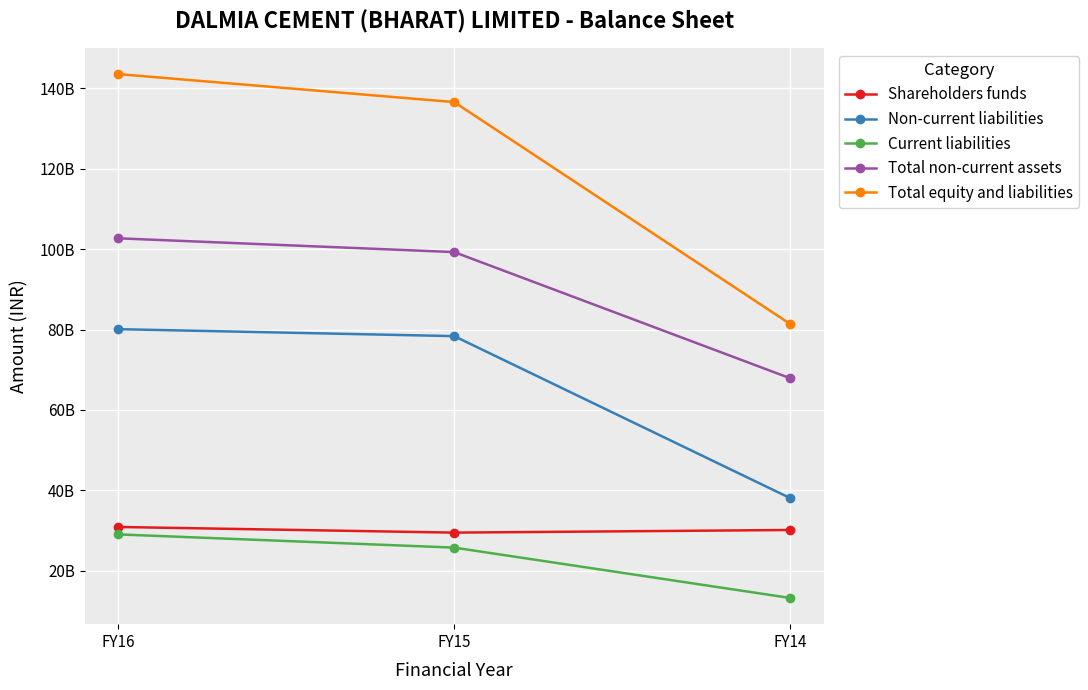

Reading left to right, what are all the values shown in this chart?

Shareholders funds: 30874700000	29468900000	30122700000
Non-current liabilities: 80096600000	78369000000	38051700000
Current liabilities: 29027700000	25738200000	13205800000
Total non-current assets: 102710400000	99280600000	67881100000
Total equity and liabilities: 143574600000	136608500000	81380200000